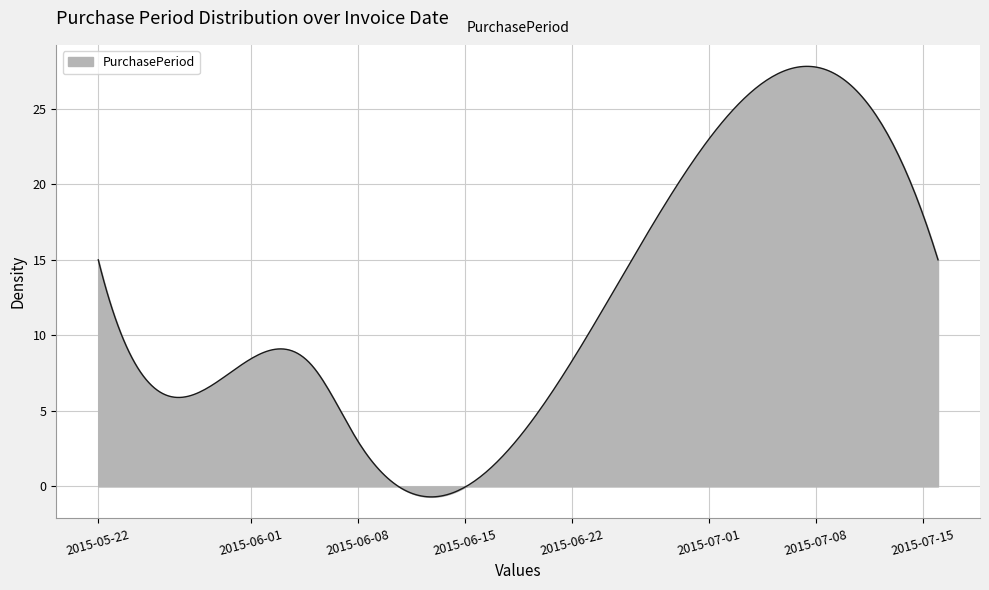

What is the difference between the maximum and minimum values?

28.5